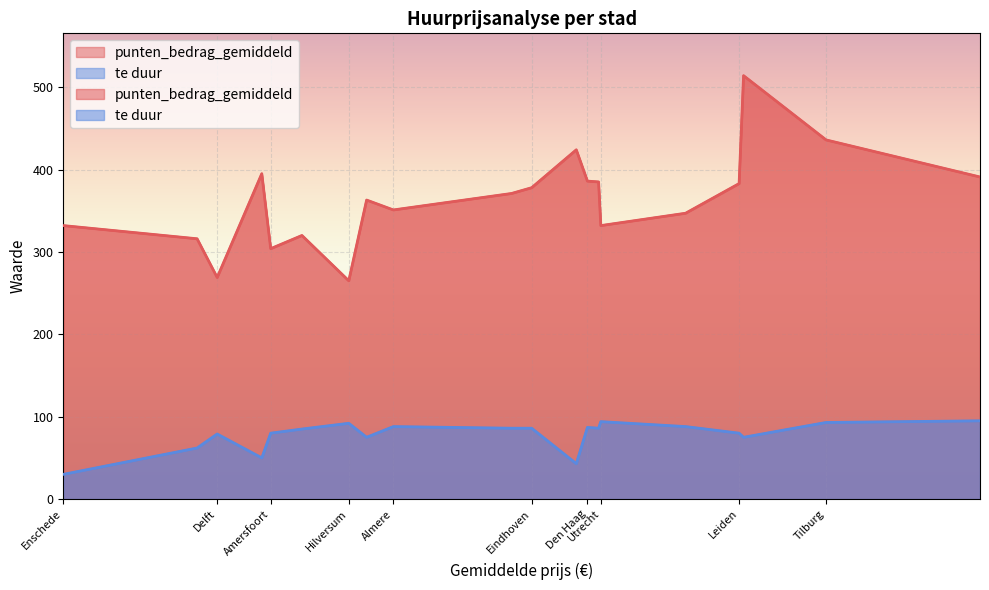

Is it true that te duur equals 88 at Almere?

True